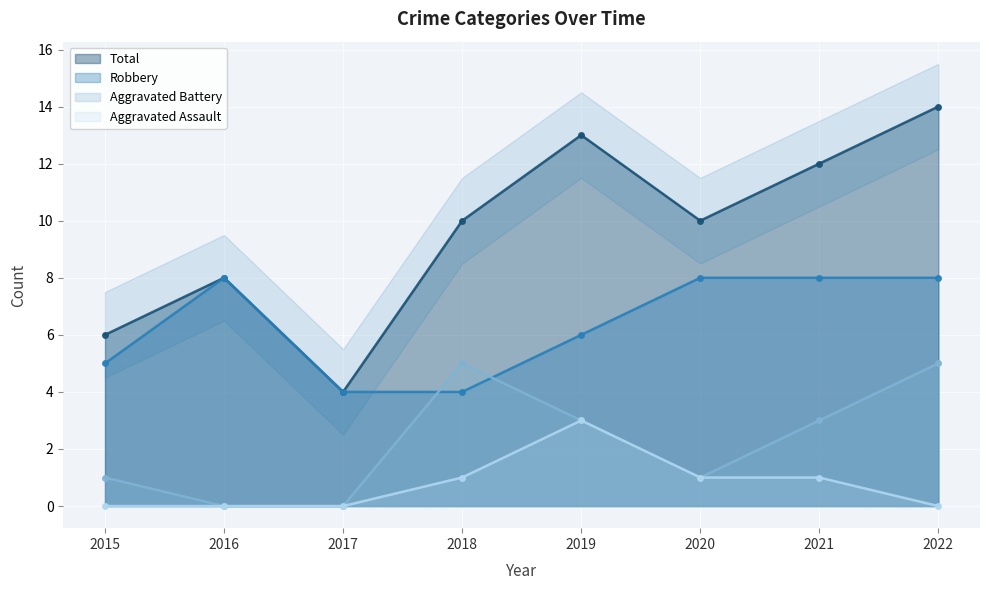

How many interior local valleys does the Aggravated Battery series have?

1